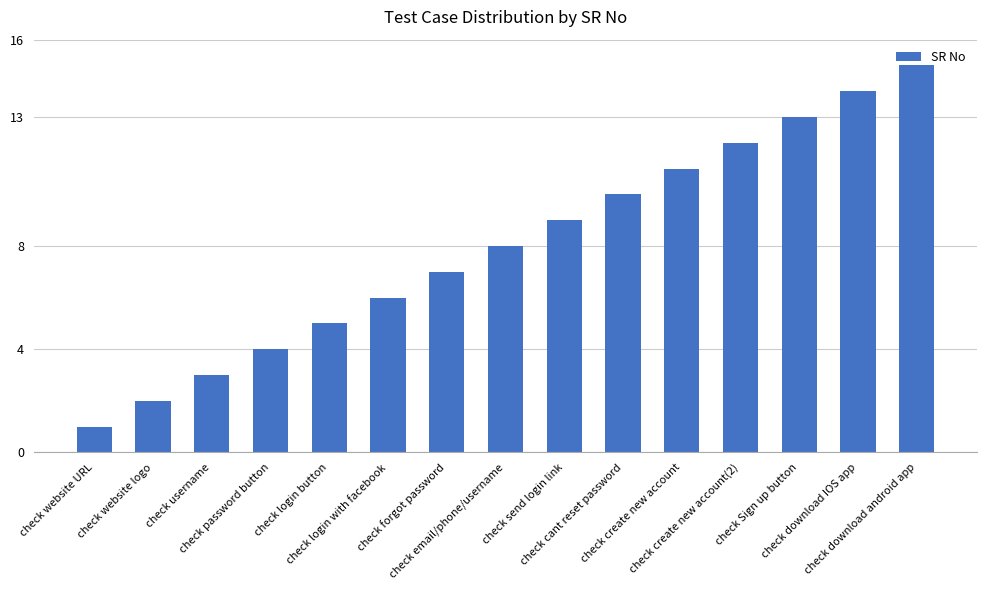

Reading right to left, transcribe all the data shown in this chart.

15	14	13	12	11	10	9	8	7	6	5	4	3	2	1